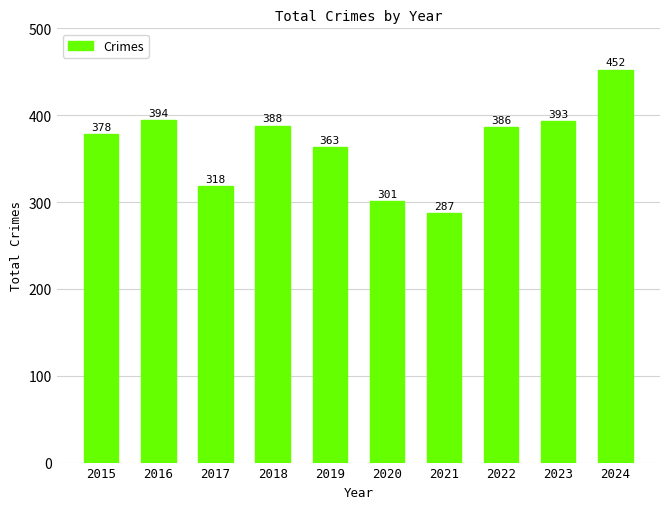

Reading right to left, what are all the values shown in this chart?

2024=452	2023=393	2022=386	2021=287	2020=301	2019=363	2018=388	2017=318	2016=394	2015=378